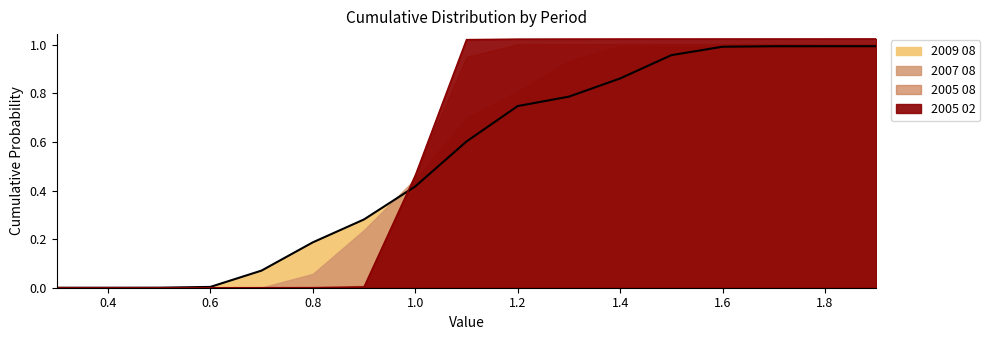

What is the sum of all 2007 08 values?

8.9